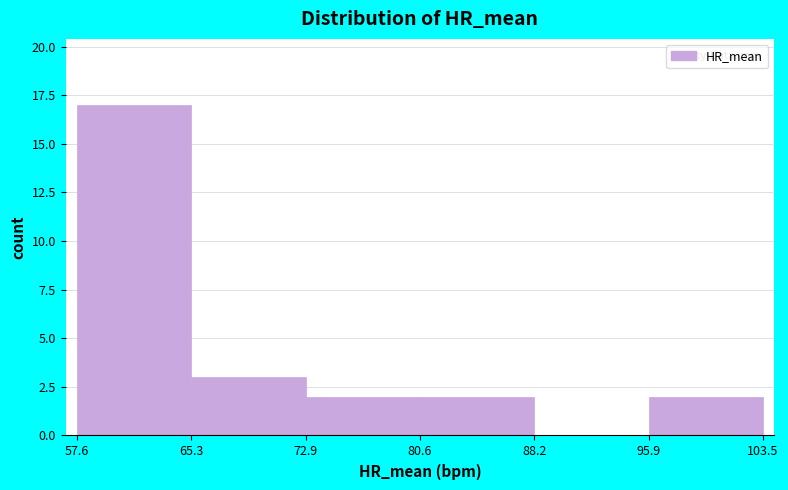

How tall is the bar that spans 65.3 to 72.9 on the x-axis? The values are not printed on the chart, so give them approximately, as read against the axis.

3